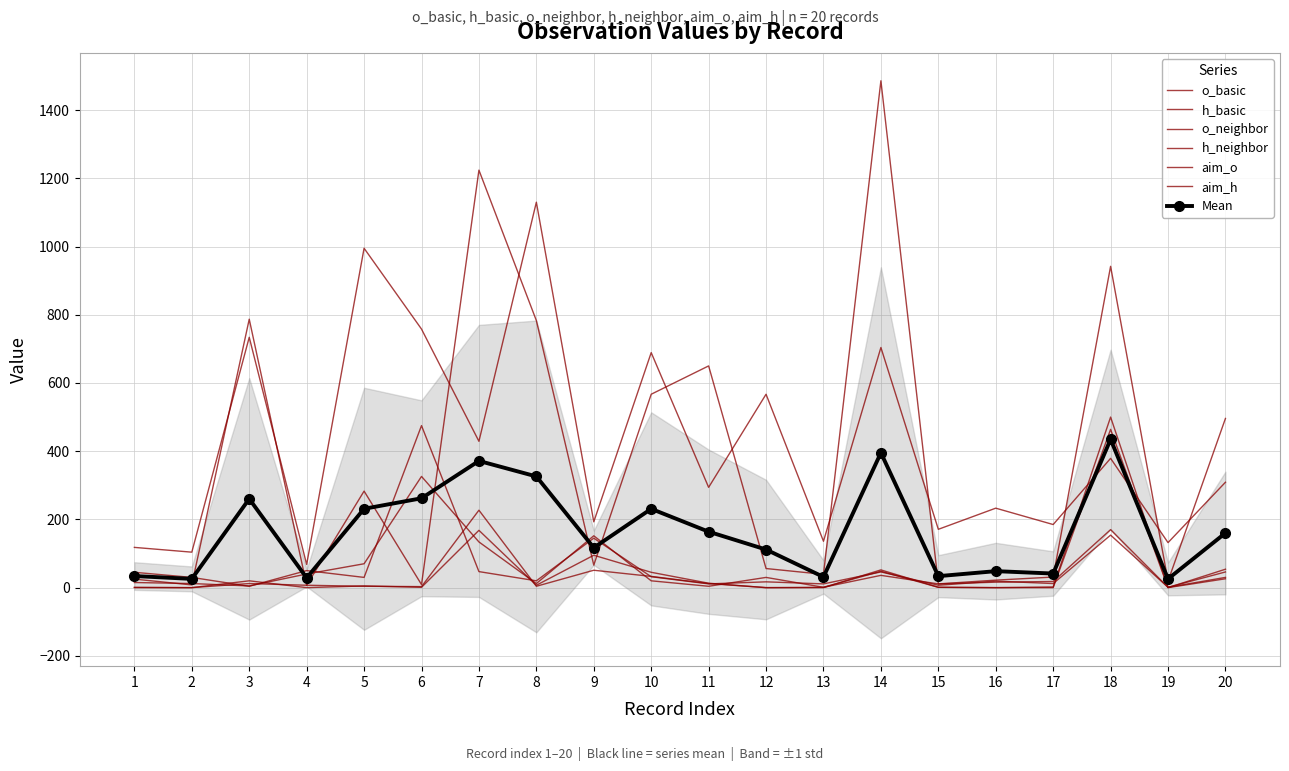

Does the chart have visible grid lines?

Yes